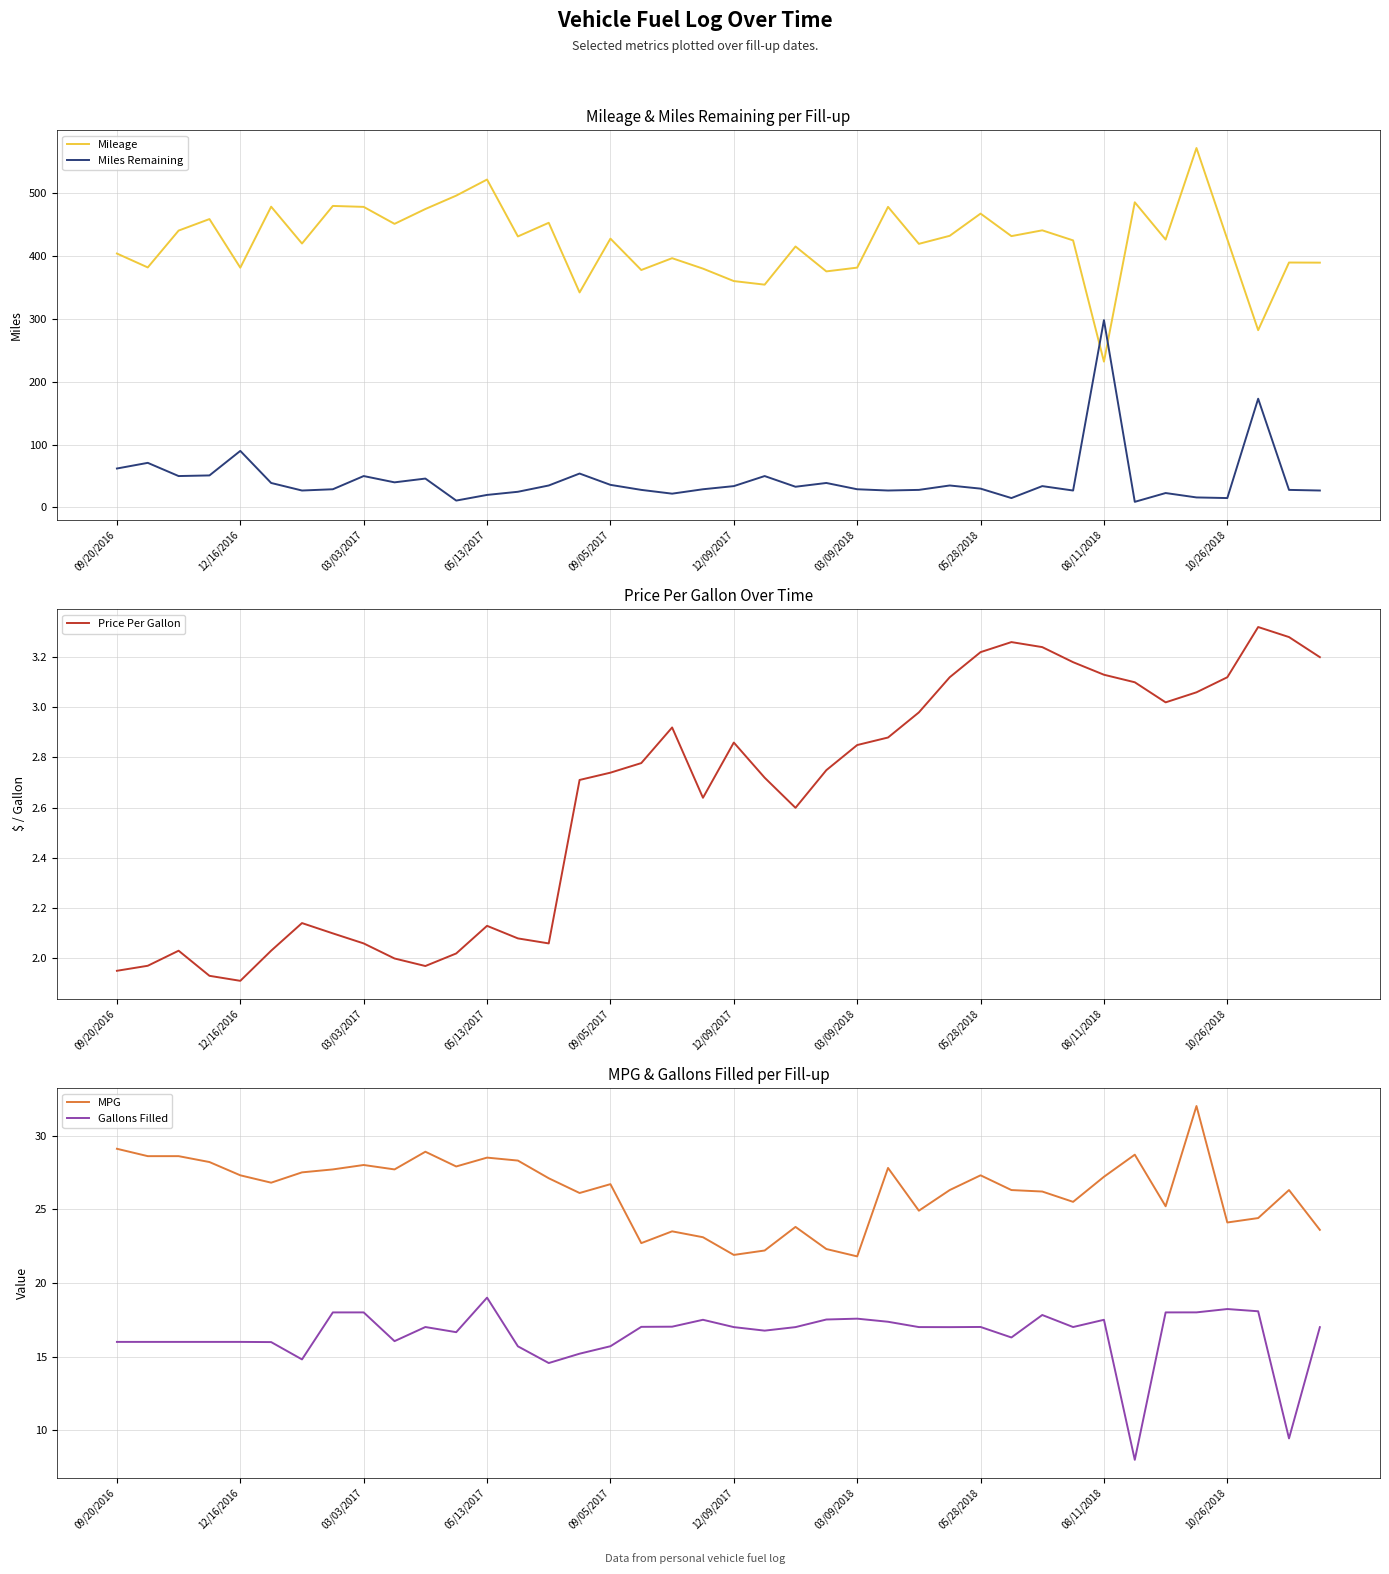

What position from the right is 22?

18